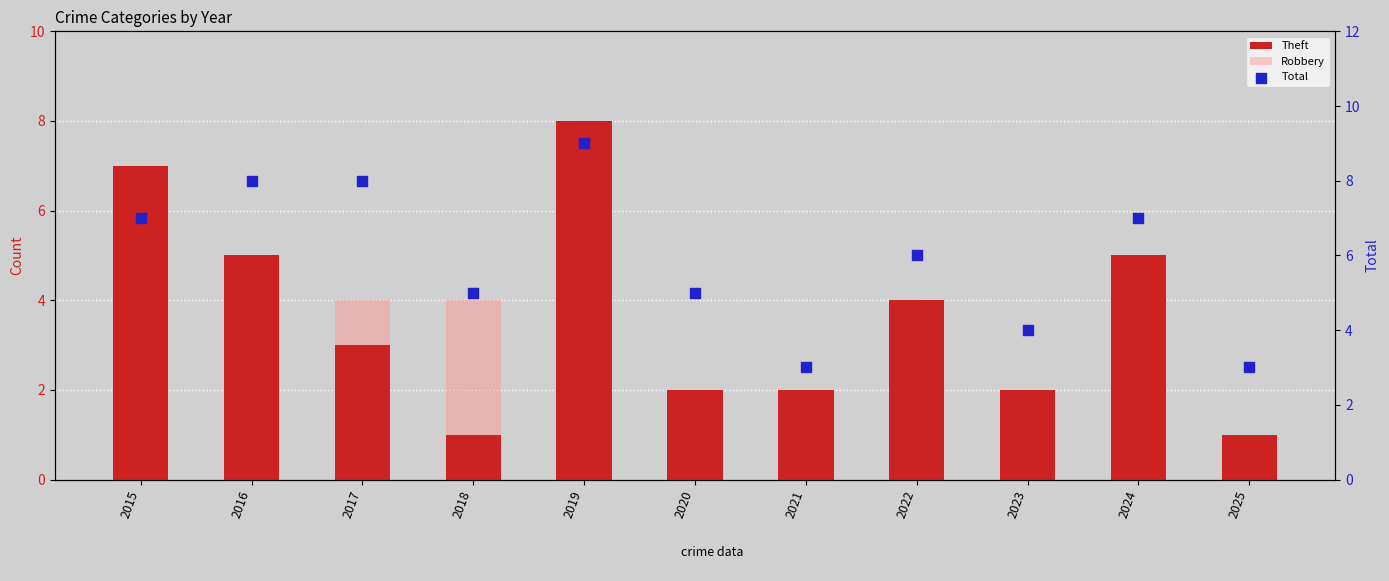

Which series has the largest total across all categories?

Total